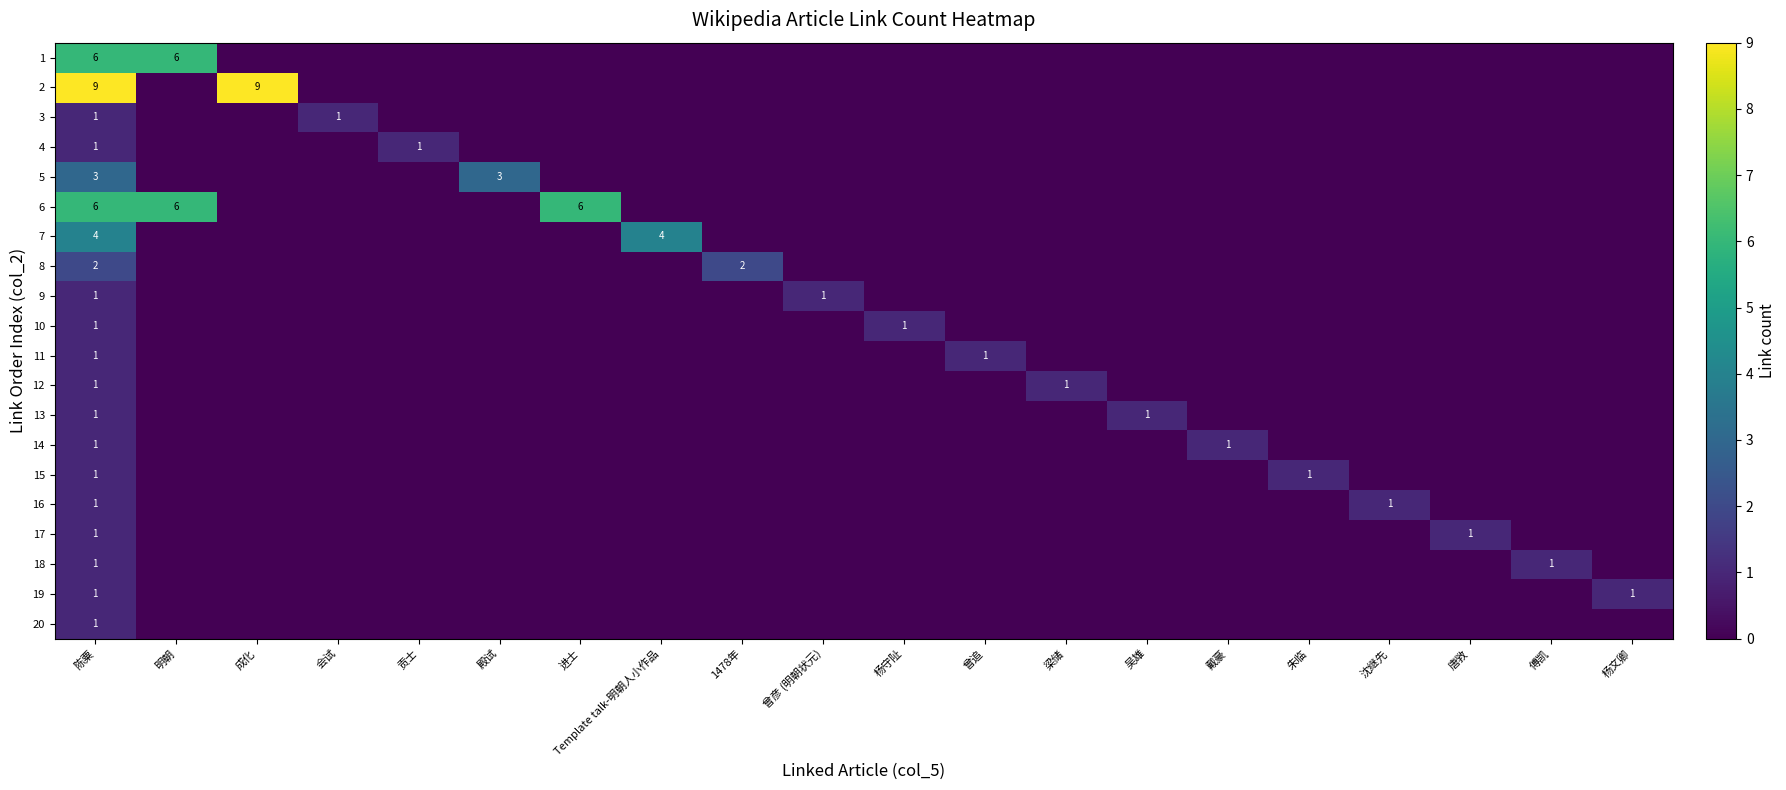

How many data points in 6 are above 0?

3